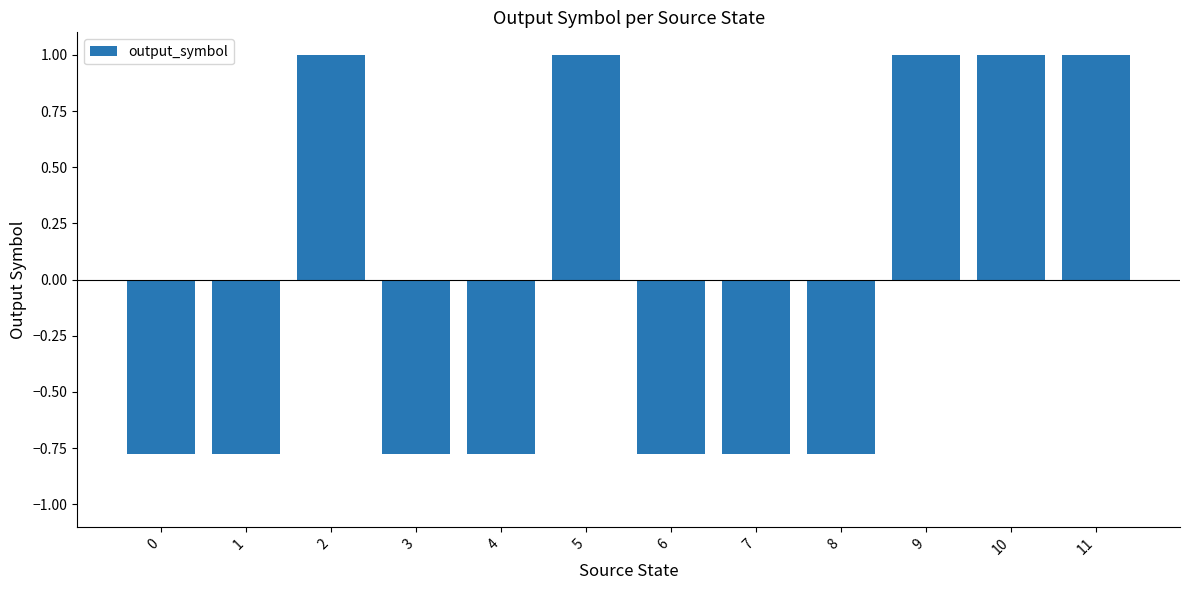

The chart shows a value of 1.5 at 10. True or false?

False